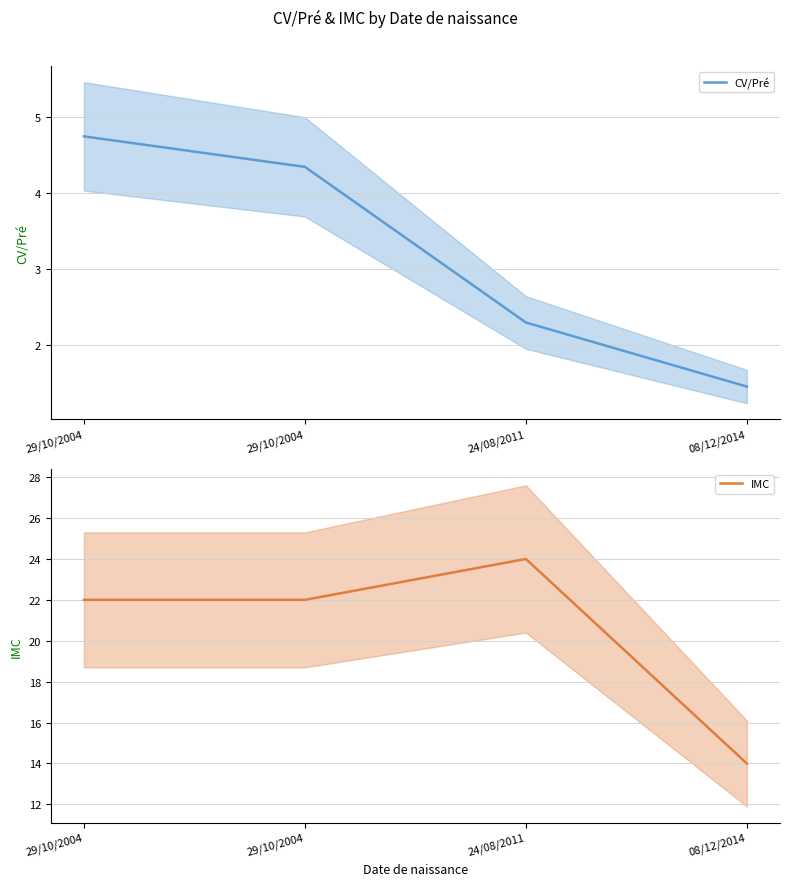

At how many categories does at least one series exceed 18?

3